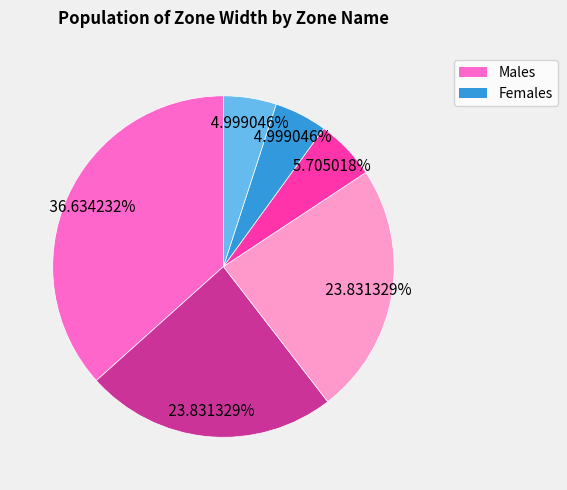

Does any single category account for the majority?

No